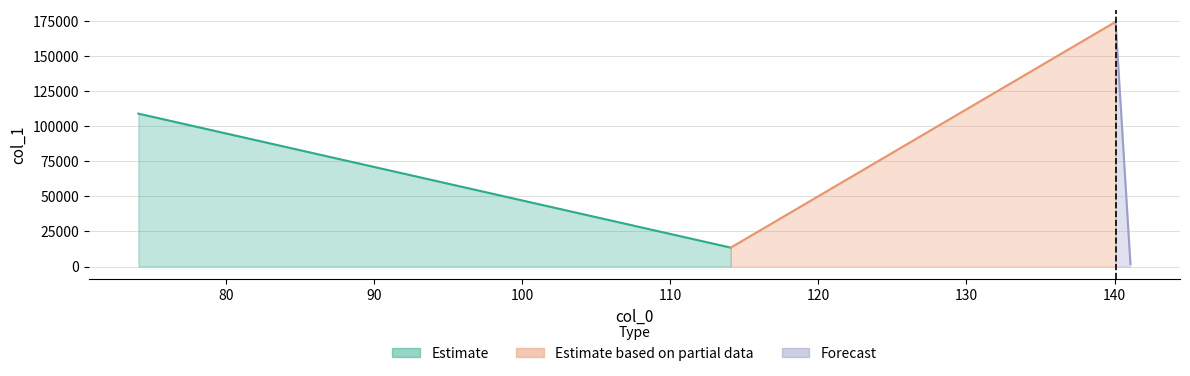

The chart shows a value of 71014.3 at 74.09636688232422. True or false?

False